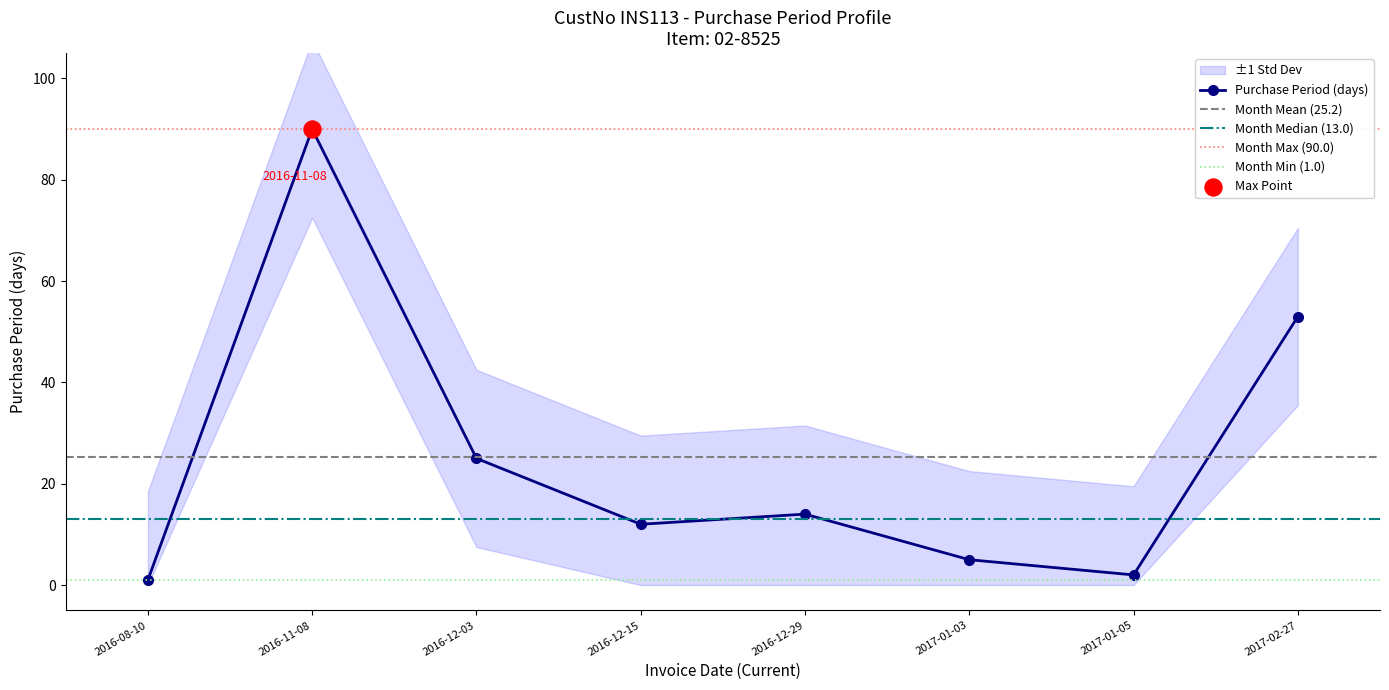

Which has a higher value, 2017-01-03 or 2016-08-10?

2017-01-03